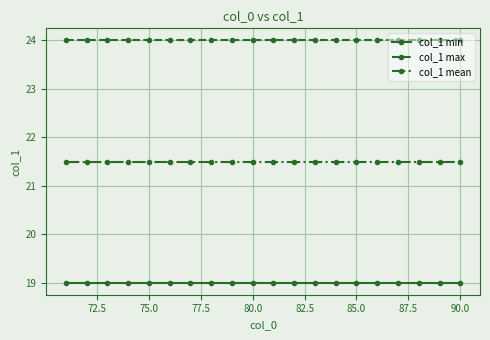

What is the smallest value displayed?

19.0